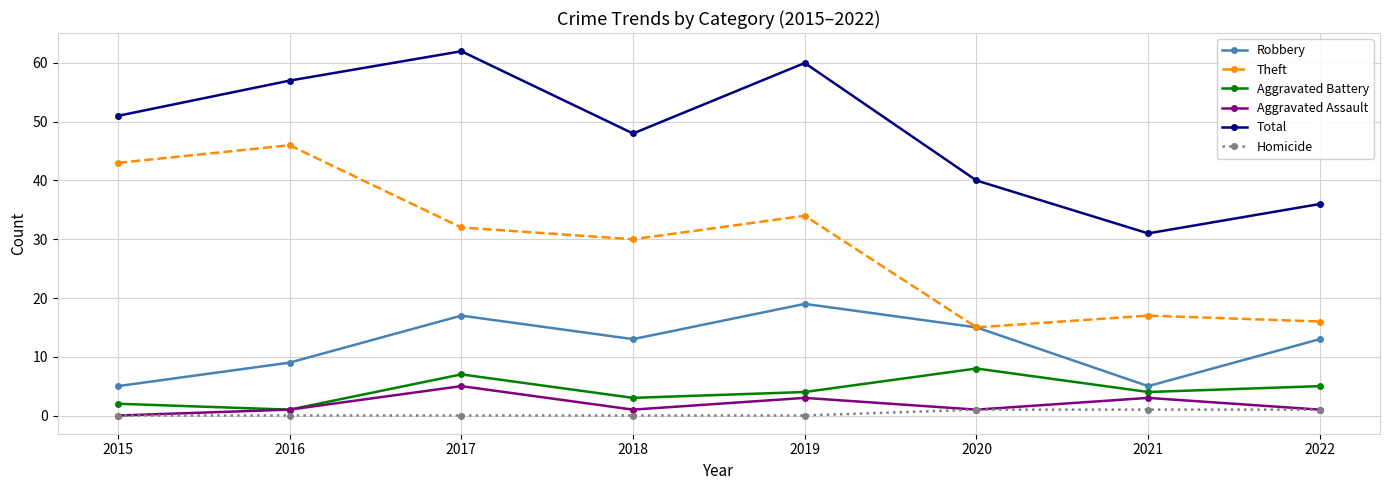

What are all the series names shown in the legend?

Robbery, Theft, Aggravated Battery, Aggravated Assault, Total, Homicide